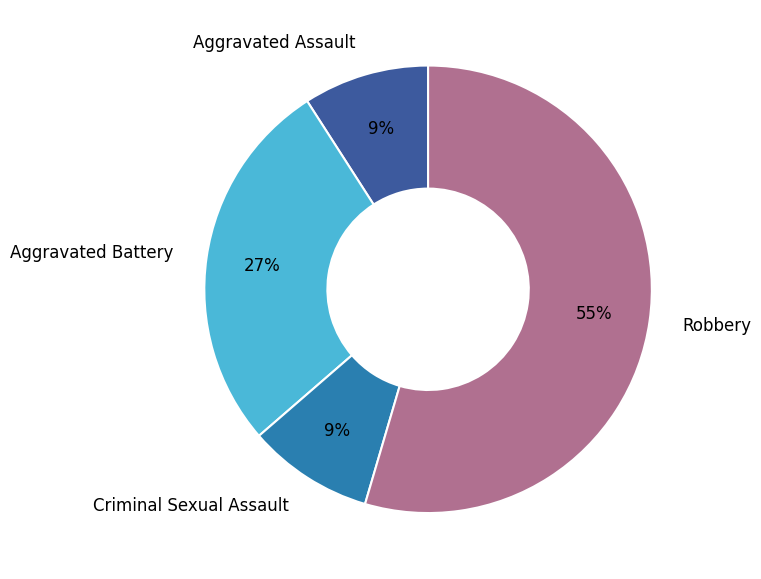

What percentage is the Aggravated Battery slice, to the nearest percent?

27%